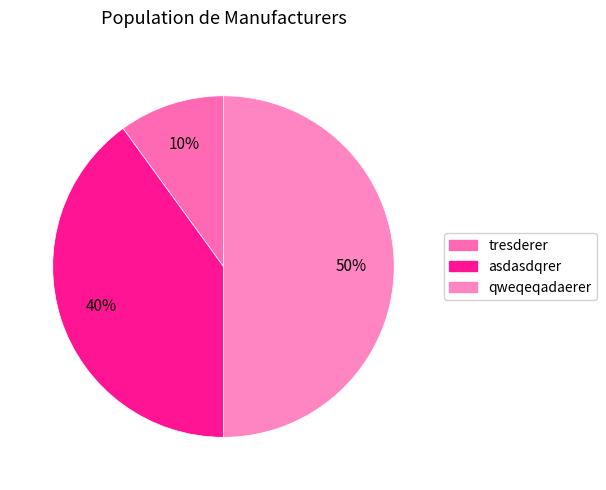

To the nearest percent, what is the combined percentage of qweqeqadaerer and asdasdqrer?

90%